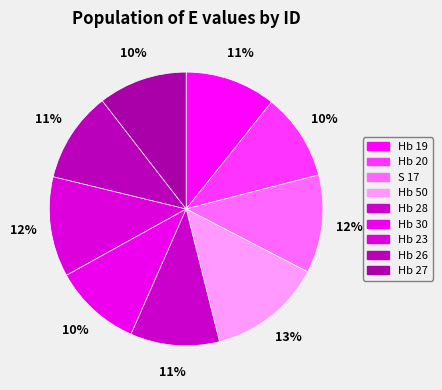

Is Hb 23 the majority of the pie?

No